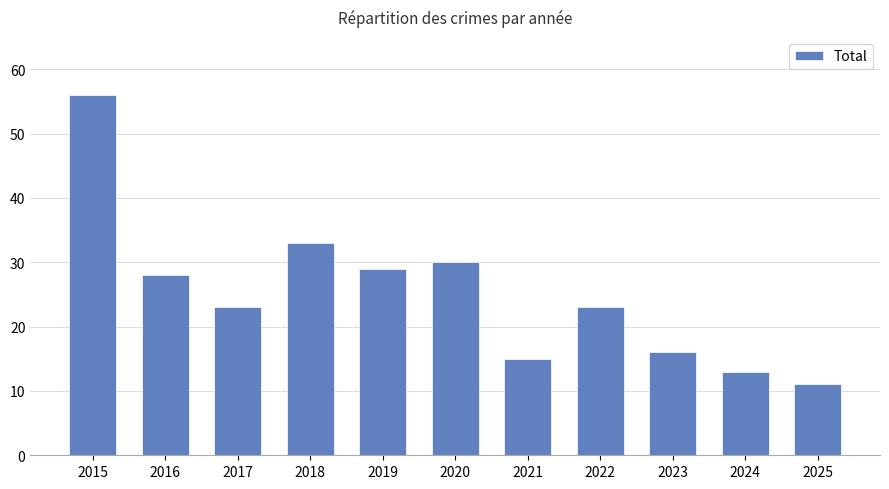

How many data points does each series have?

11